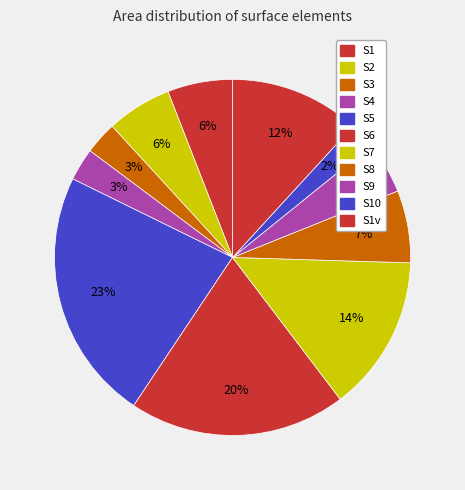

How many segments does this pie chart have?

11